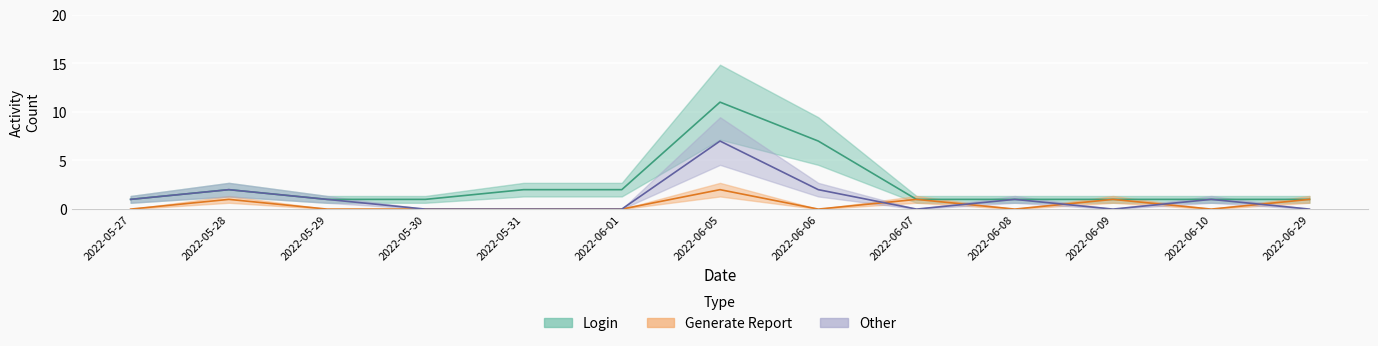

The Generate Report series shows 1 at 2022-05-30. True or false?

False